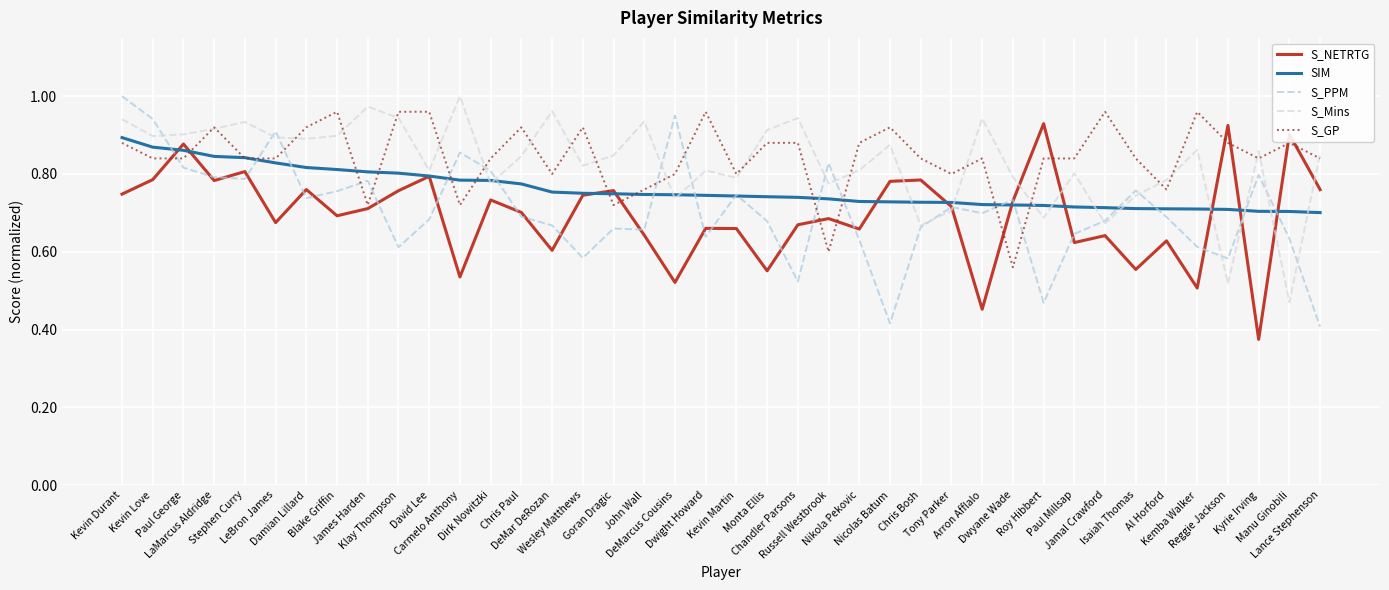

How many intersections are there between S_GP and S_PPM?

13